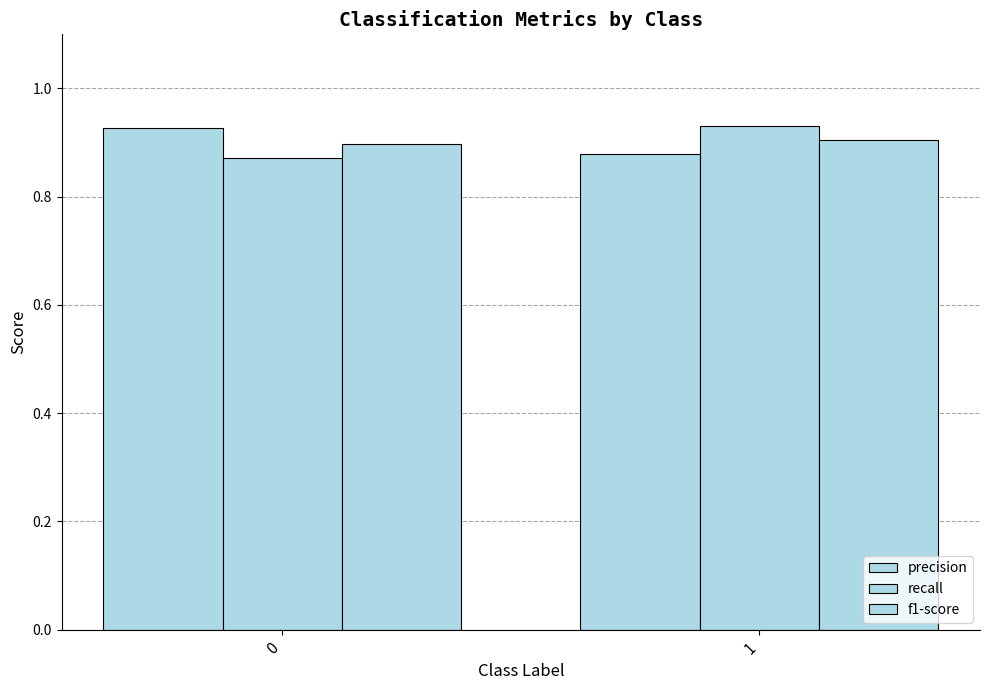

The precision series shows 0.9 at 1. True or false?

True